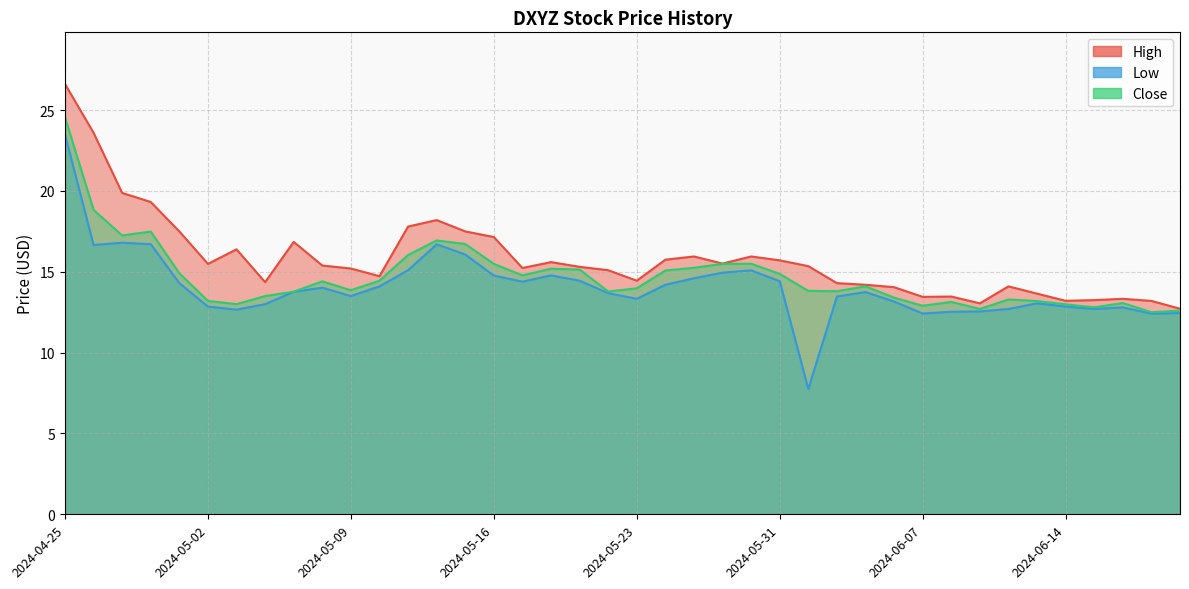

Reading right to left, list all the values displayed in this chart.

High: 2024-06-21=12.7	2024-06-20=13.2	2024-06-18=13.3	2024-06-17=13.2	2024-06-14=13.2	2024-06-13=13.6	2024-06-12=14.1	2024-06-11=13.1	2024-06-10=13.5	2024-06-07=13.4	2024-06-06=14.1	2024-06-05=14.2	2024-06-04=14.3	2024-06-03=15.4	2024-05-31=15.7	2024-05-30=15.9	2024-05-29=15.5	2024-05-28=15.9	2024-05-24=15.8	2024-05-23=14.4	2024-05-22=15.1	2024-05-21=15.3	2024-05-20=15.6	2024-05-17=15.2	2024-05-16=17.1	2024-05-15=17.5	2024-05-14=18.2	2024-05-13=17.8	2024-05-10=14.7	2024-05-09=15.2	2024-05-08=15.4	2024-05-07=16.9	2024-05-06=14.4	2024-05-03=16.4	2024-05-02=15.5	2024-05-01=17.5	2024-04-30=19.3	2024-04-29=19.9	2024-04-26=23.6	2024-04-25=26.6
Low: 2024-06-21=12.4	2024-06-20=12.4	2024-06-18=12.8	2024-06-17=12.7	2024-06-14=12.9	2024-06-13=13.1	2024-06-12=12.7	2024-06-11=12.6	2024-06-10=12.5	2024-06-07=12.4	2024-06-06=13.2	2024-06-05=13.8	2024-06-04=13.5	2024-06-03=7.8	2024-05-31=14.4	2024-05-30=15.1	2024-05-29=14.9	2024-05-28=14.6	2024-05-24=14.2	2024-05-23=13.3	2024-05-22=13.7	2024-05-21=14.4	2024-05-20=14.8	2024-05-17=14.4	2024-05-16=14.8	2024-05-15=16.1	2024-05-14=16.7	2024-05-13=15.1	2024-05-10=14.1	2024-05-09=13.5	2024-05-08=14.0	2024-05-07=13.8	2024-05-06=13.0	2024-05-03=12.7	2024-05-02=12.9	2024-05-01=14.3	2024-04-30=16.7	2024-04-29=16.8	2024-04-26=16.7	2024-04-25=23.5
Close: 2024-06-21=12.6	2024-06-20=12.5	2024-06-18=13.1	2024-06-17=12.8	2024-06-14=13.0	2024-06-13=13.2	2024-06-12=13.3	2024-06-11=12.7	2024-06-10=13.1	2024-06-07=12.9	2024-06-06=13.4	2024-06-05=14.1	2024-06-04=13.8	2024-06-03=13.8	2024-05-31=14.9	2024-05-30=15.5	2024-05-29=15.5	2024-05-28=15.2	2024-05-24=15.1	2024-05-23=14.0	2024-05-22=13.8	2024-05-21=15.1	2024-05-20=15.2	2024-05-17=14.8	2024-05-16=15.5	2024-05-15=16.7	2024-05-14=16.9	2024-05-13=16.0	2024-05-10=14.4	2024-05-09=13.9	2024-05-08=14.4	2024-05-07=13.8	2024-05-06=13.5	2024-05-03=13.0	2024-05-02=13.2	2024-05-01=14.9	2024-04-30=17.5	2024-04-29=17.2	2024-04-26=18.8	2024-04-25=24.6